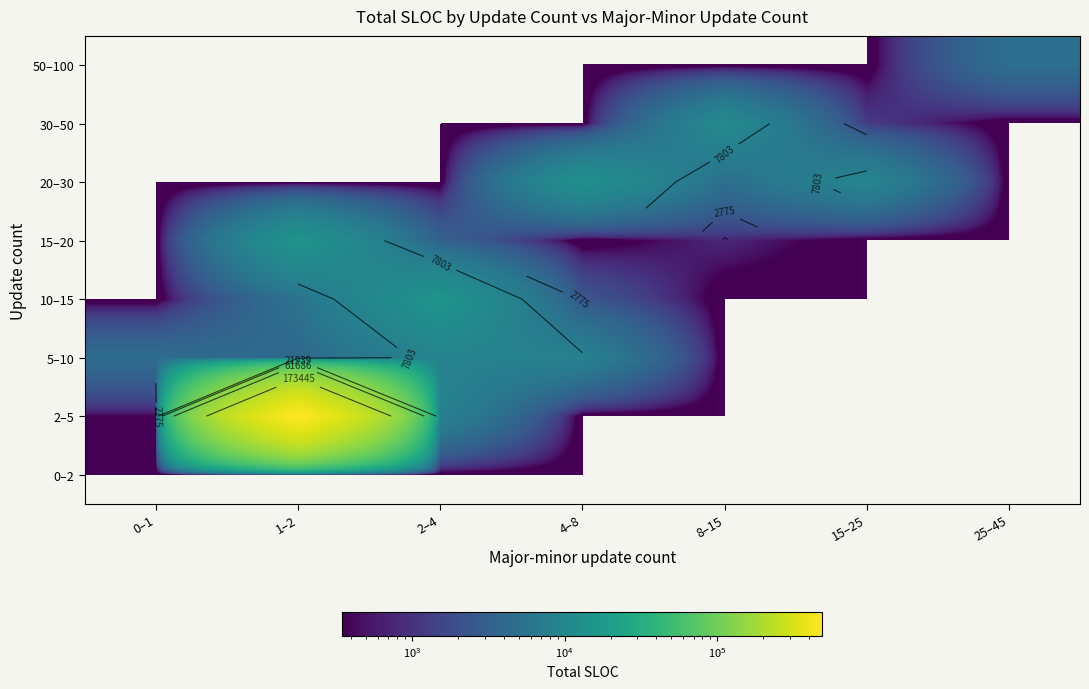

List the series in order of their peak value, highest first.

2–5, 10–15, 15–20, 20–30, 30–50, 5–10, 50–100, 0–2